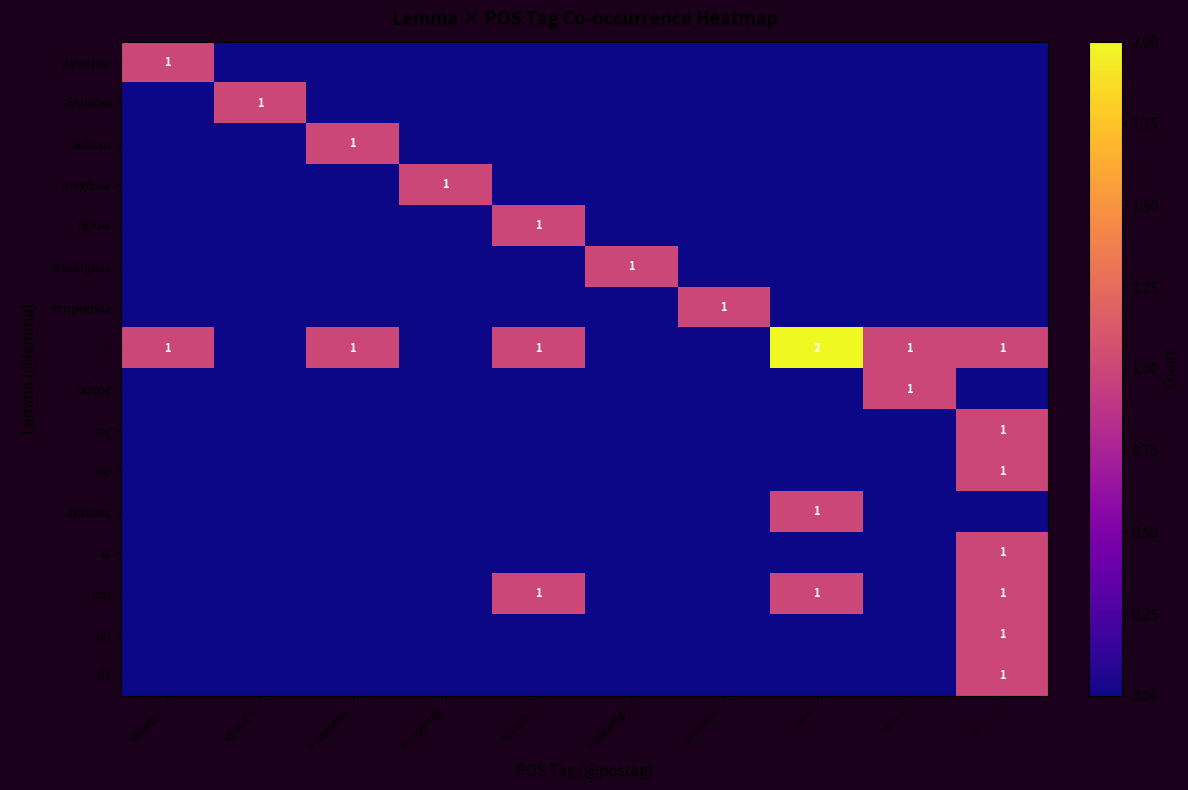

What is the maximum value for οὗτος?

1